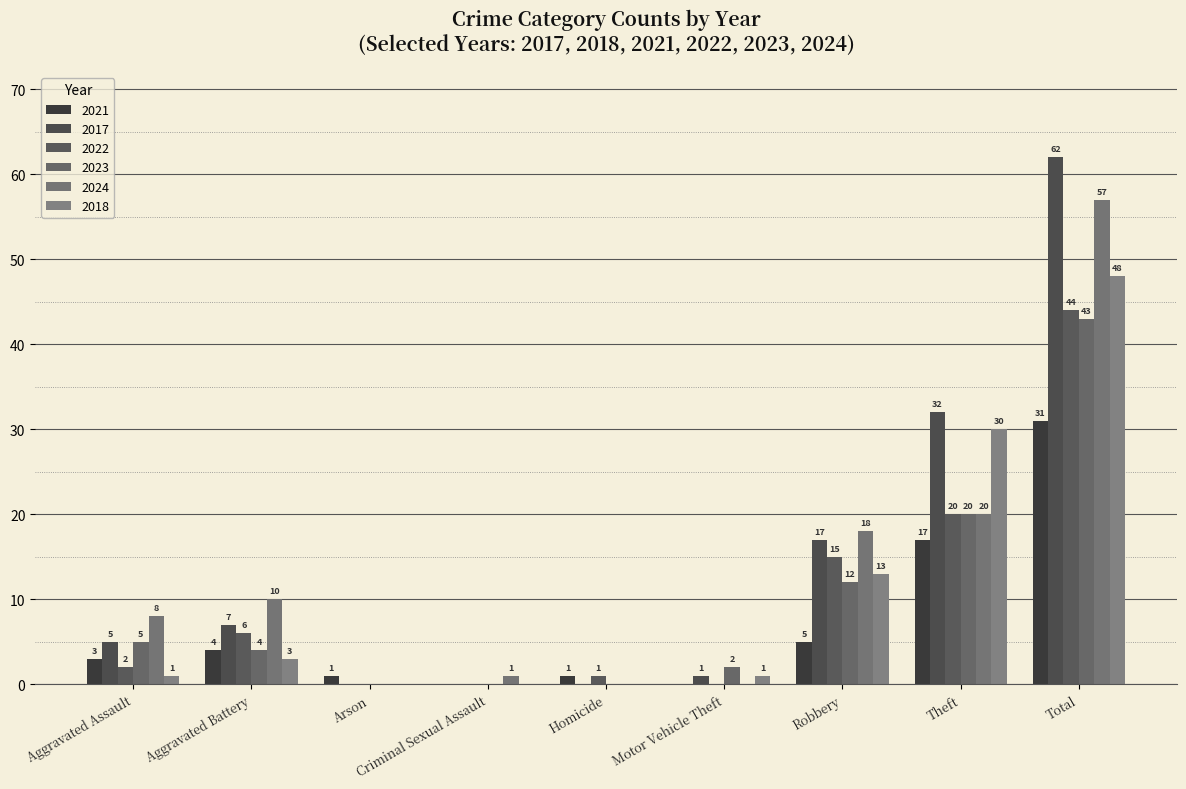

True or false: 2018 has a value of -32 at Homicide.

False